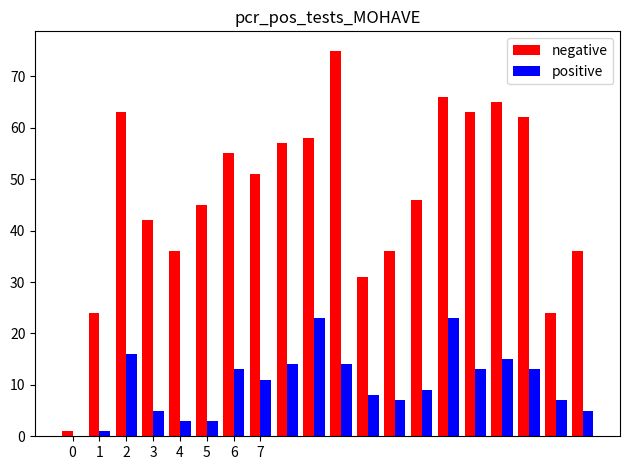

What is the sum of all positive values?

203